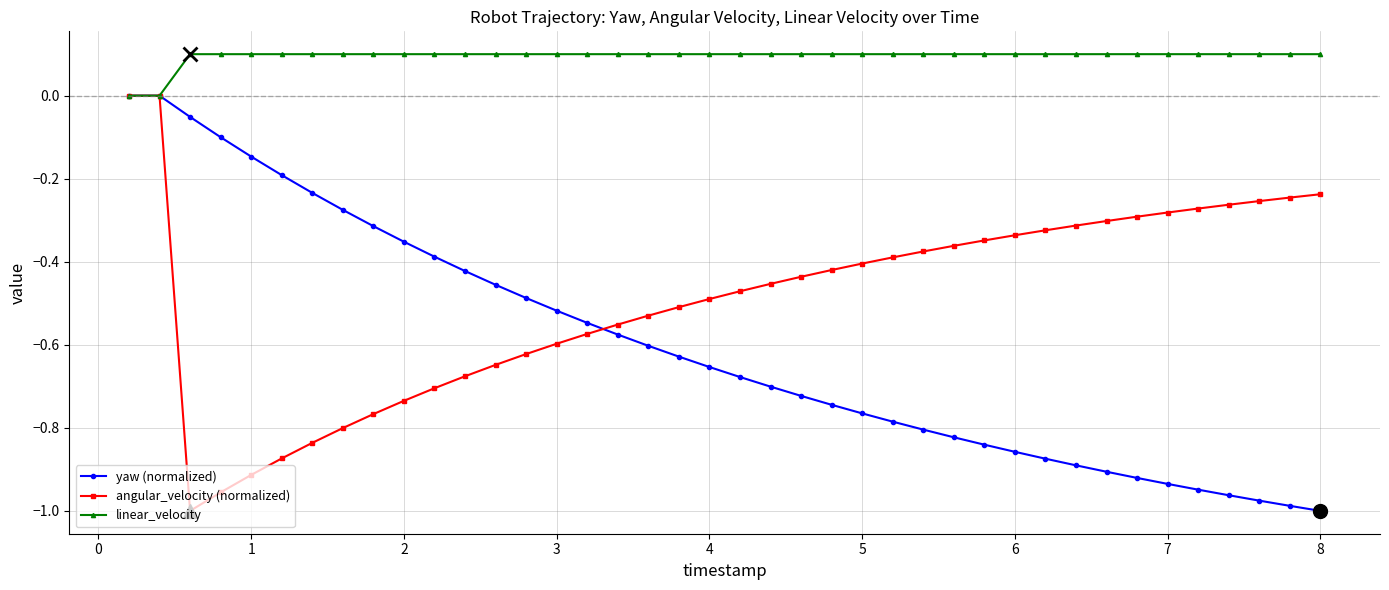

List the series in order of their overall mean, lowest first.

yaw (normalized), angular_velocity (normalized), linear_velocity